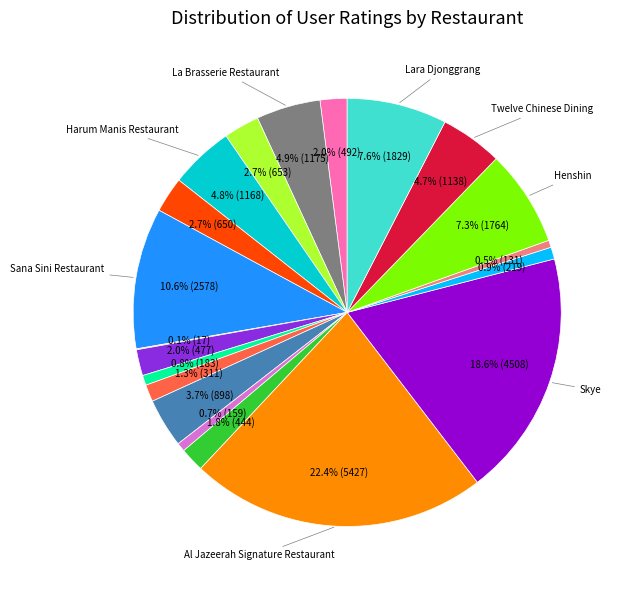

Does any single category account for the majority?

No